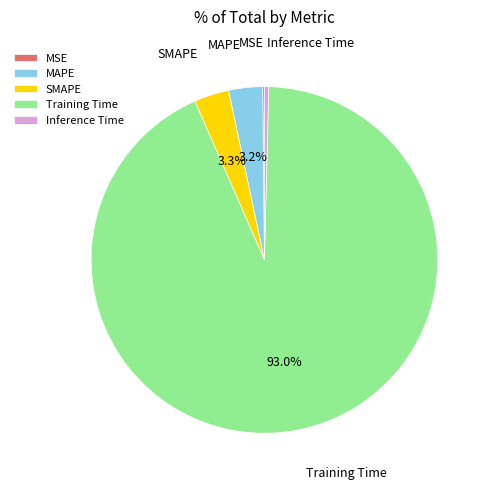

Is there any slice that represents more than half of the pie?

Yes